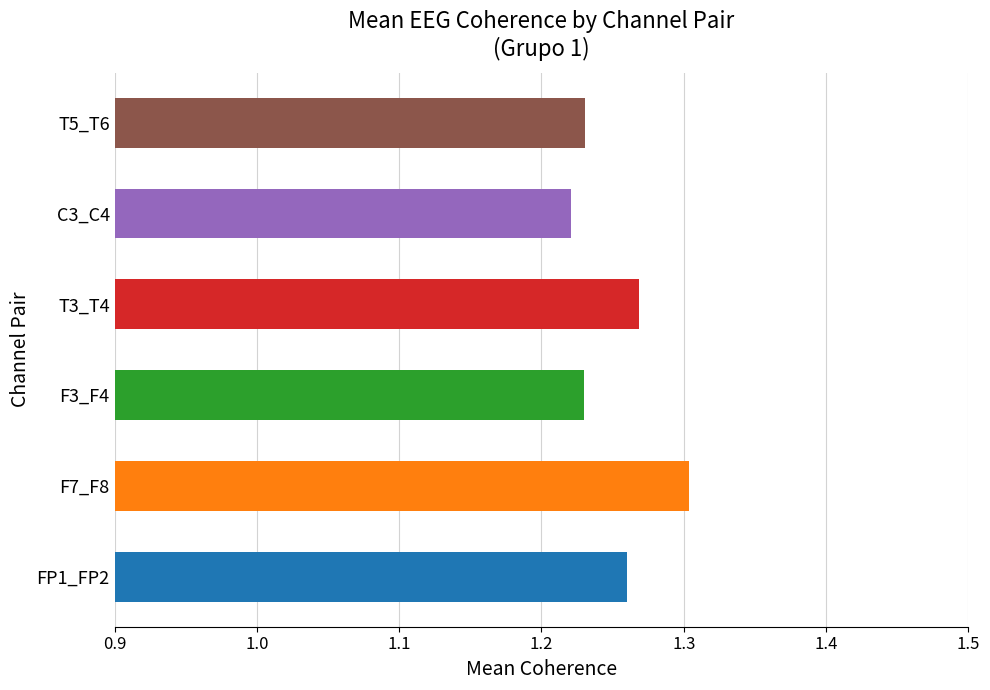

Count the values in the range 1 to 2.

6